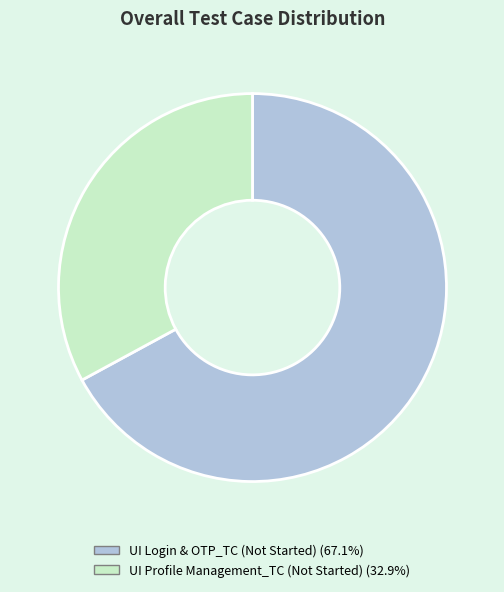

What is the largest slice in the pie chart?

UI Login & OTP_TC (Not Started)